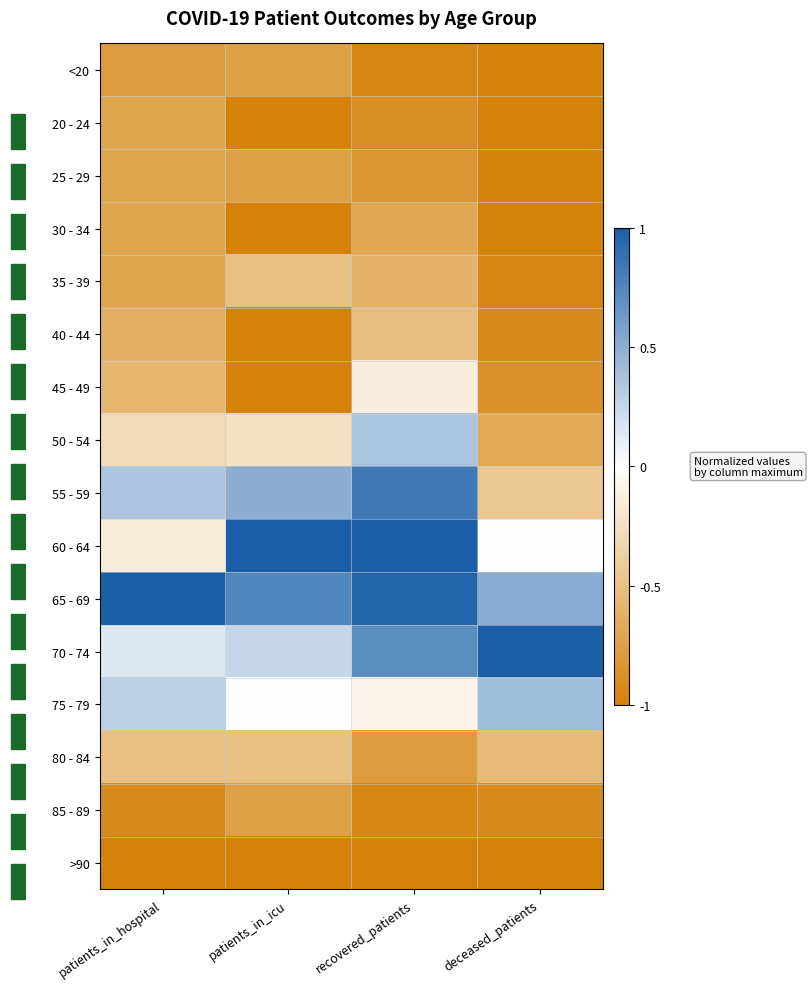

Between deceased_patients and recovered_patients, which is larger?

recovered_patients